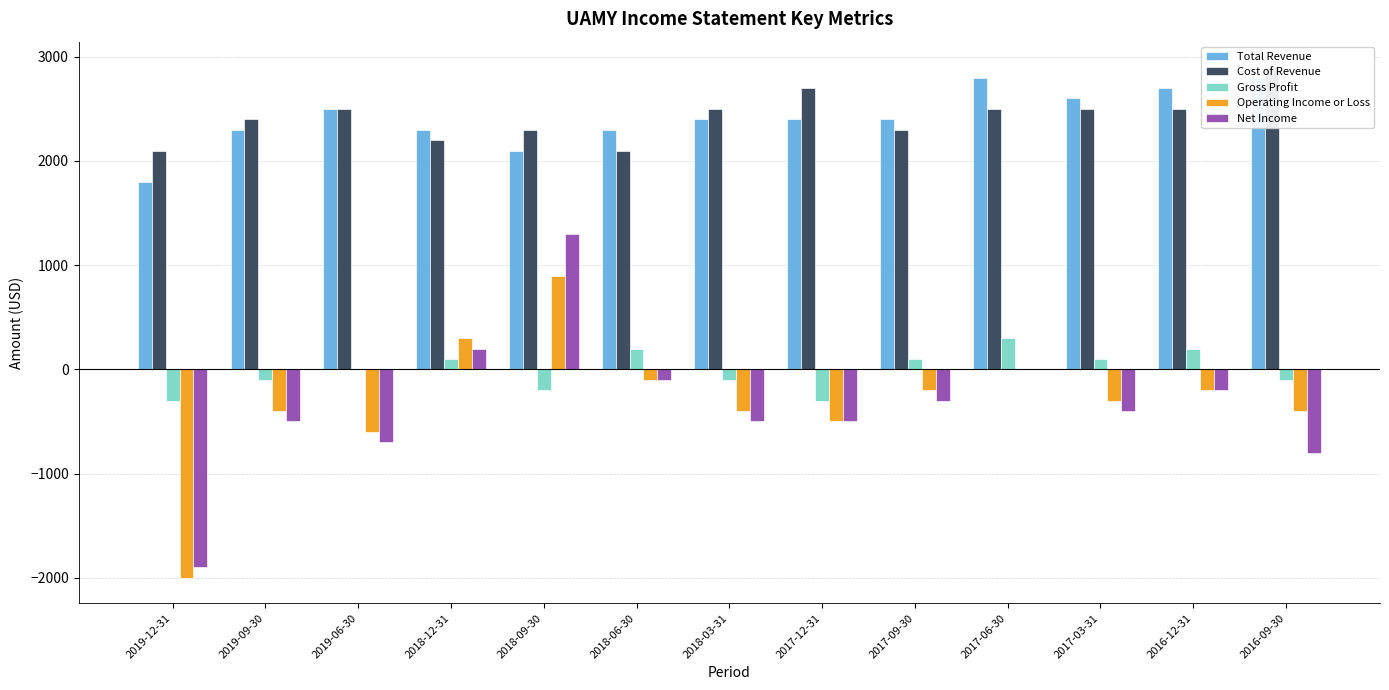

Between 2019-12-31 and 2016-09-30, which series saw the biggest shift?

Operating Income or Loss